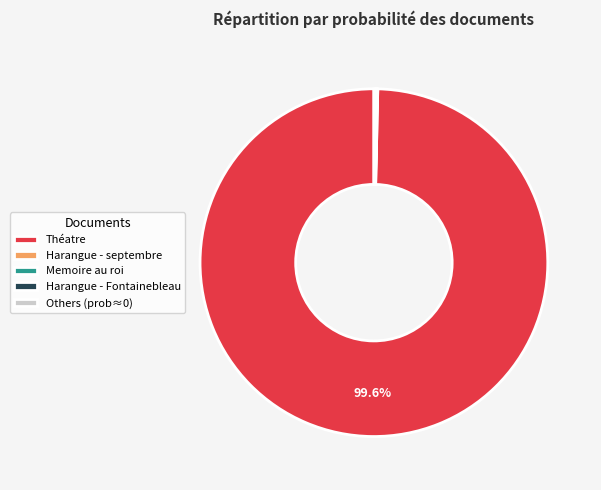

Which slice is the largest?

Théatre